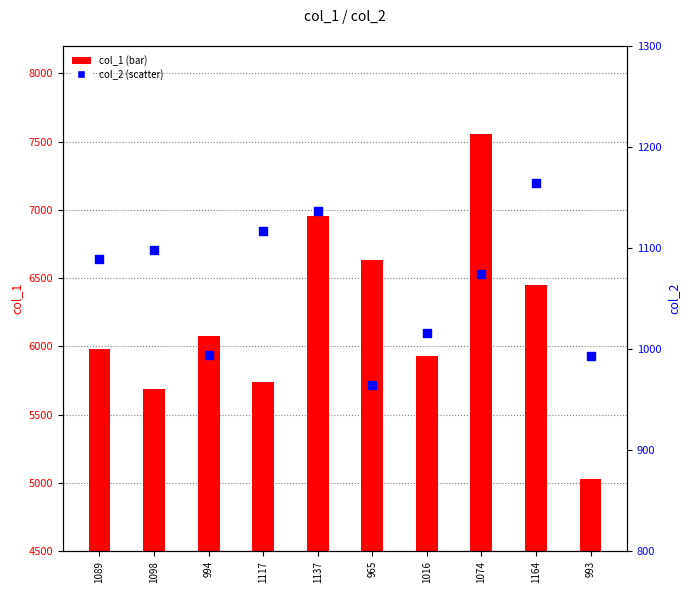

What are all the series names shown in the legend?

col_1, col_2